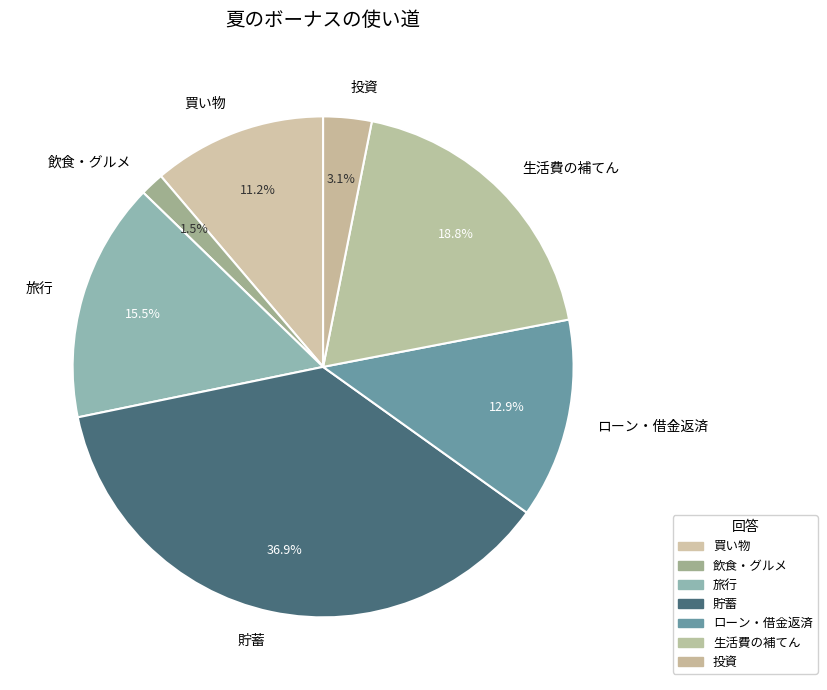

Which category has the biggest portion of the pie?

貯蓄